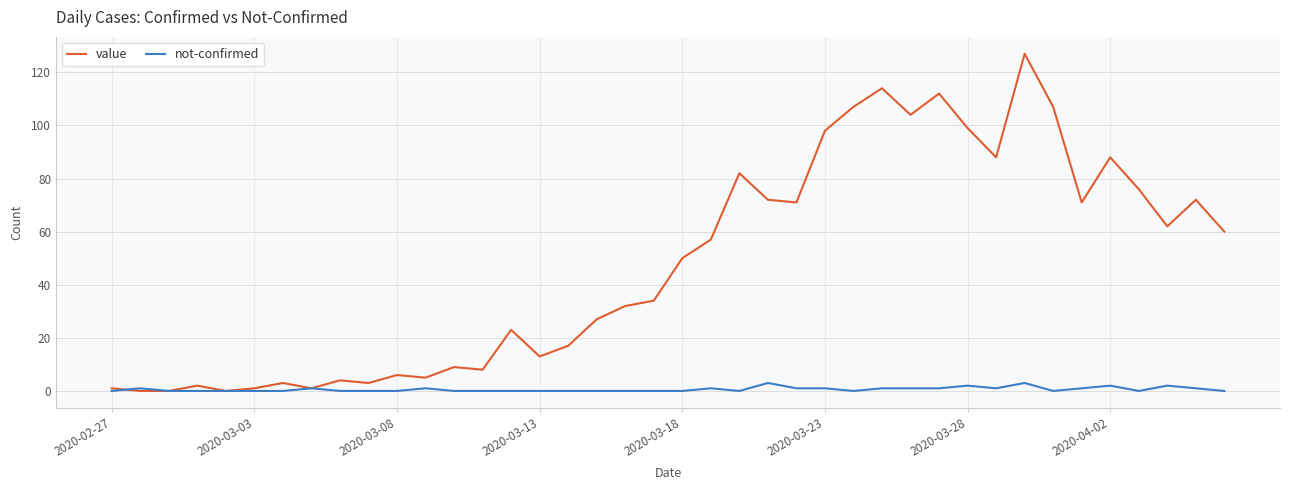

What is the maximum value for not-confirmed?

3